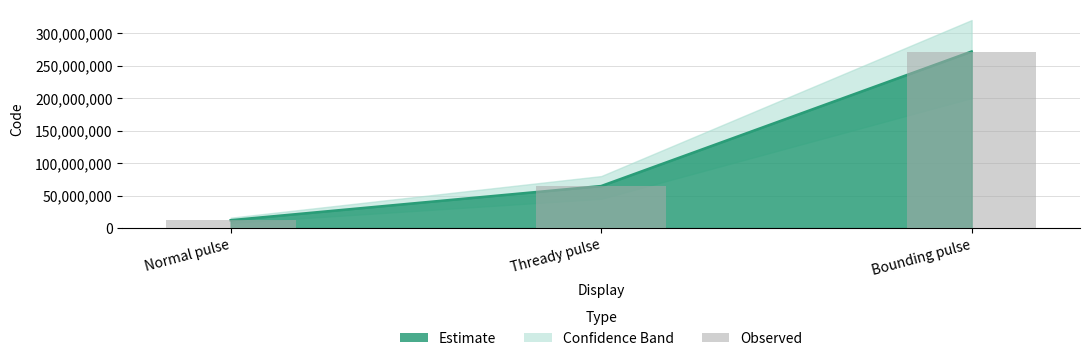

Reading left to right, extract all data points from this chart.

12146004	64661000	271640005